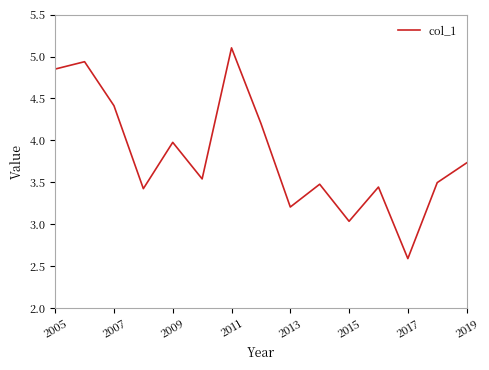

What is the smallest value displayed?

2.6